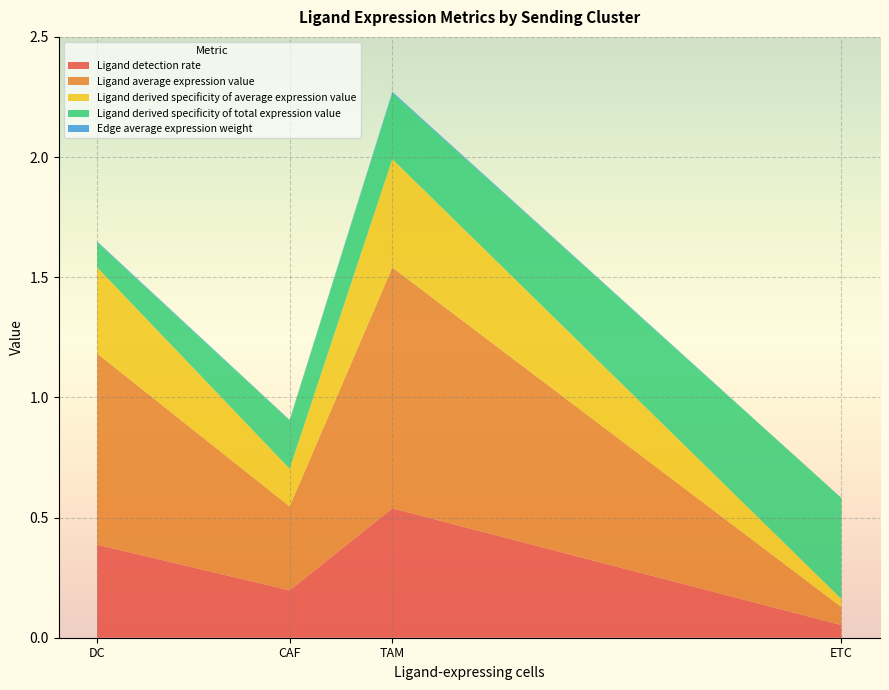

Reading right to left, extract all data points from this chart.

Ligand detection rate: TAM=0.5	ETC=0.1	DC=0.4	CAF=0.2
Ligand average expression value: TAM=1.0	ETC=0.1	DC=0.8	CAF=0.3
Ligand derived specificity of average expression value: TAM=0.5	ETC=0.0	DC=0.4	CAF=0.2
Ligand derived specificity of total expression value: TAM=0.3	ETC=0.4	DC=0.1	CAF=0.2
Edge average expression weight: TAM=0.0	ETC=0.0	DC=0.0	CAF=0.0